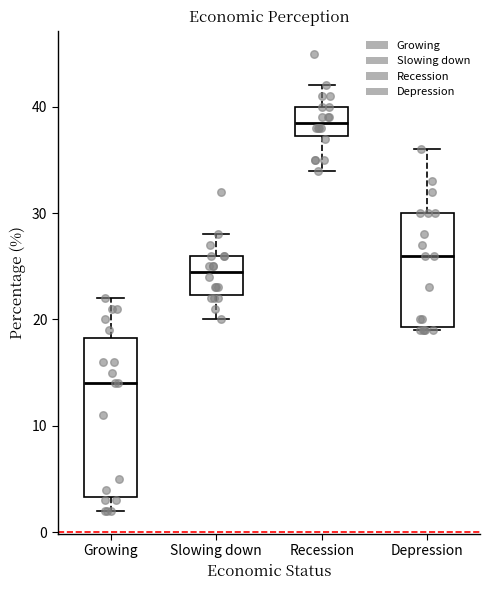

Reading left to right, read every box against the y-axis: the position of its median line, the range the box covers, and the ends of its whiskers. The values are not printed on the chart, so give them approximately, as read against the axis.

Growing: median 14, box 3 to 18, whiskers 2 to 22
Slowing down: median 25, box 22 to 26, whiskers 20 to 28
Recession: median 39, box 37 to 40, whiskers 34 to 42
Depression: median 26, box 19 to 30, whiskers 19 to 36